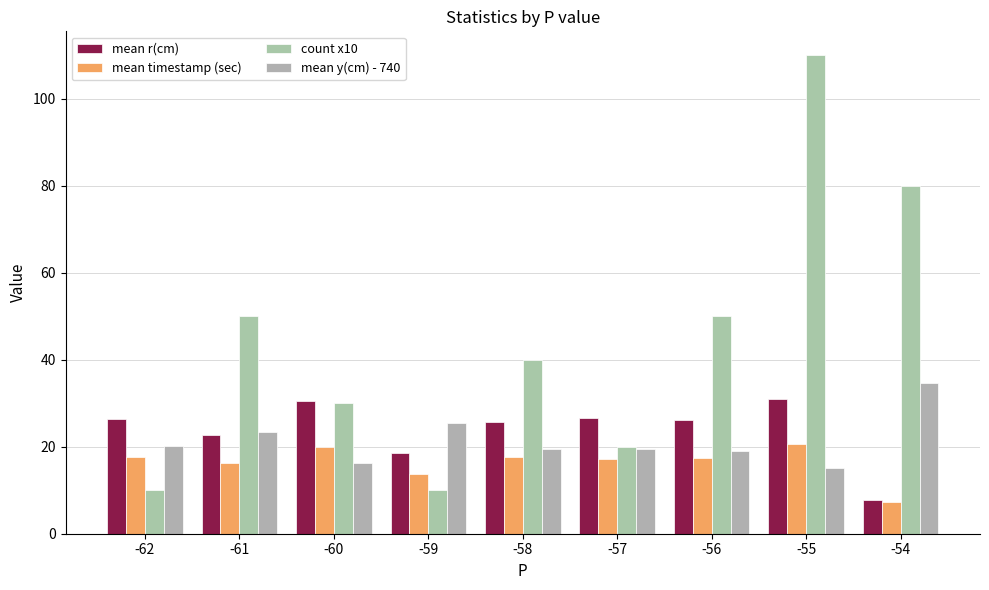

At how many categories does at least one series exceed 41?

4